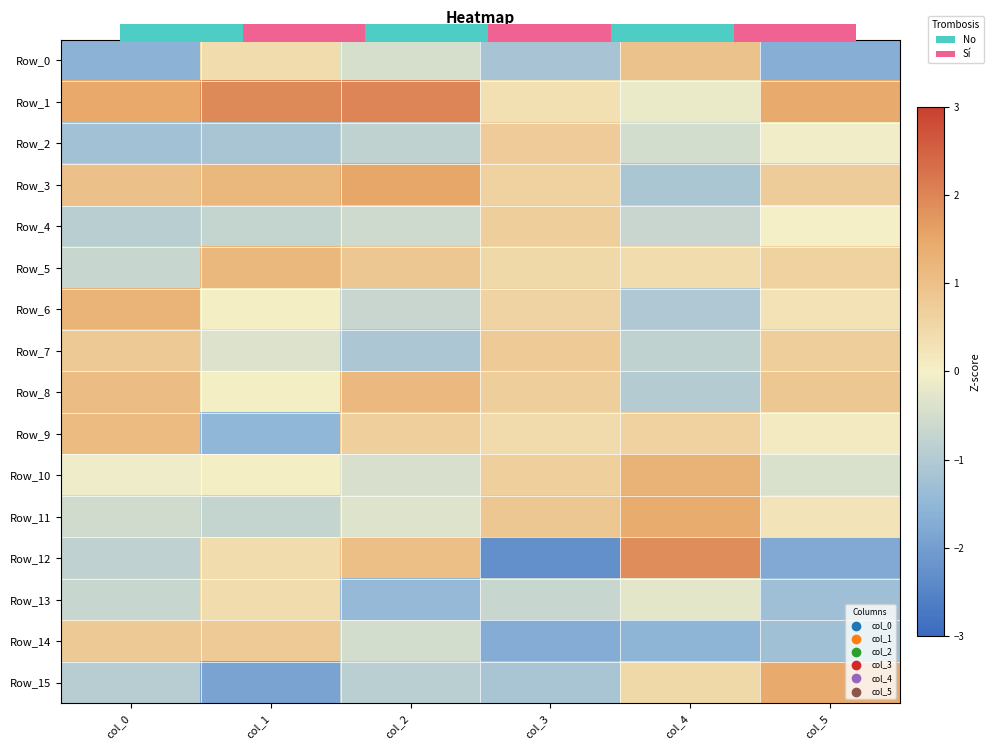

What is the difference between the maximum and second lowest values in the Row_13 series?

1.7